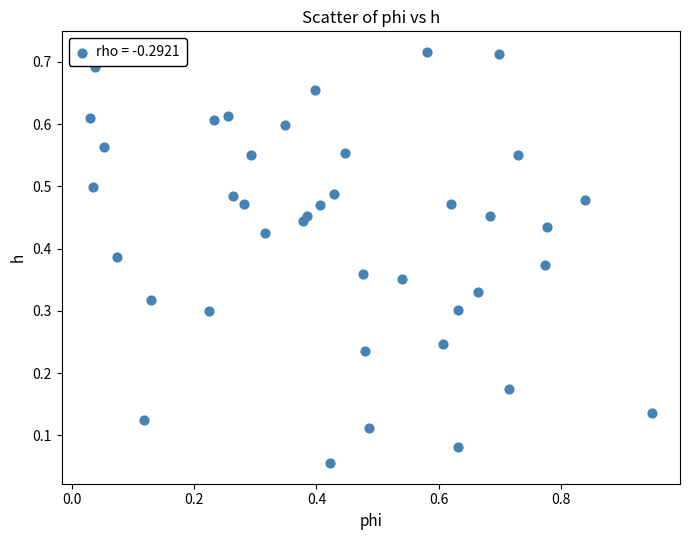

What is the range of X values (max minus min)?

0.9